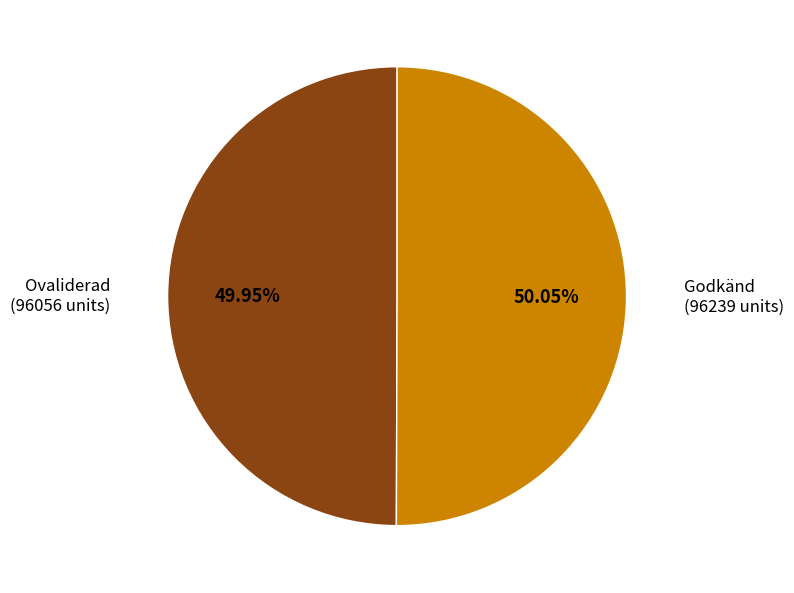

Does any single category account for the majority?

Yes